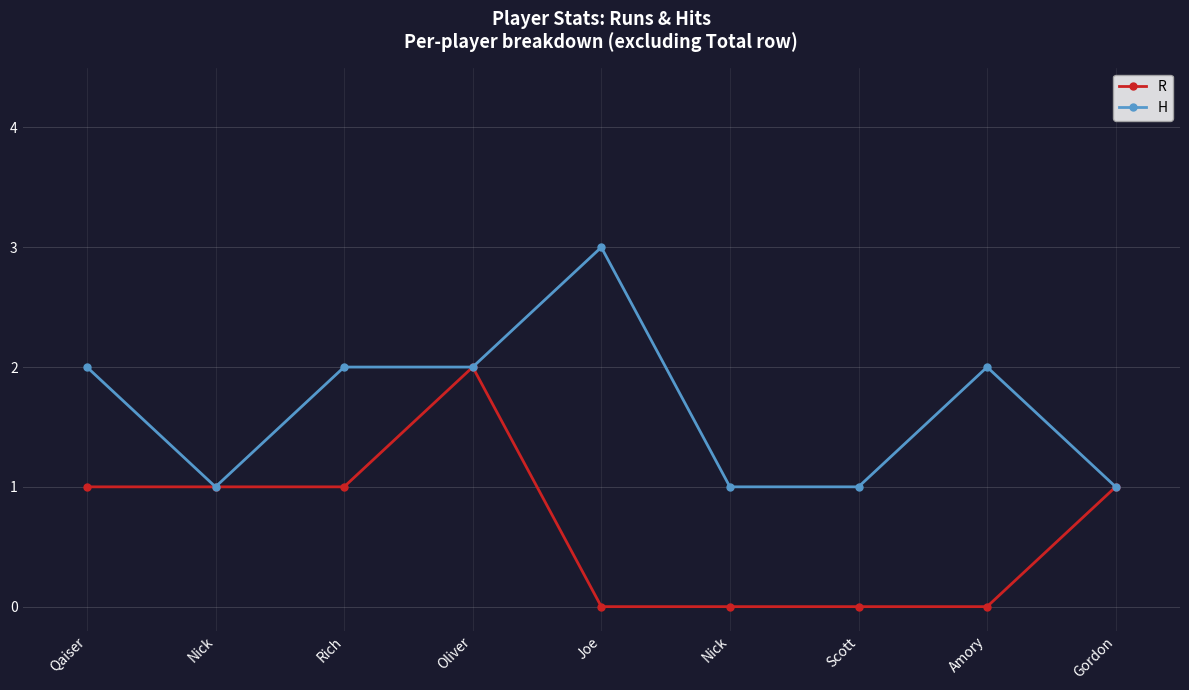

Does the chart have visible grid lines?

Yes